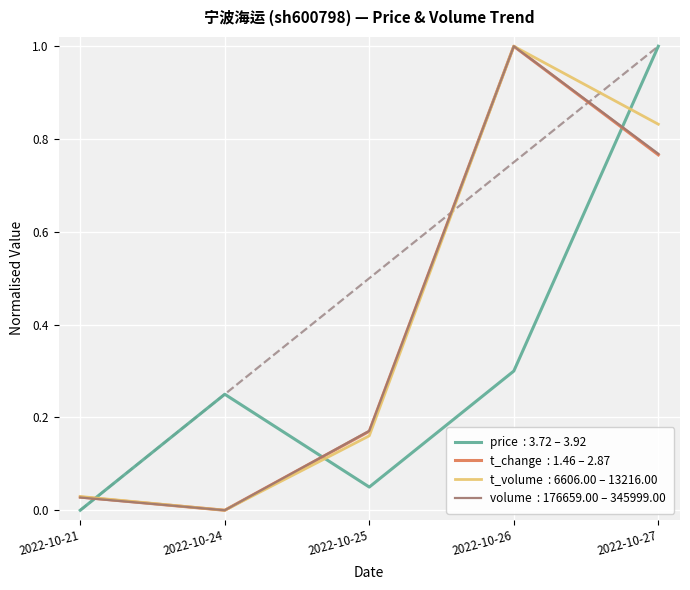

How many lines are shown in the chart?

4